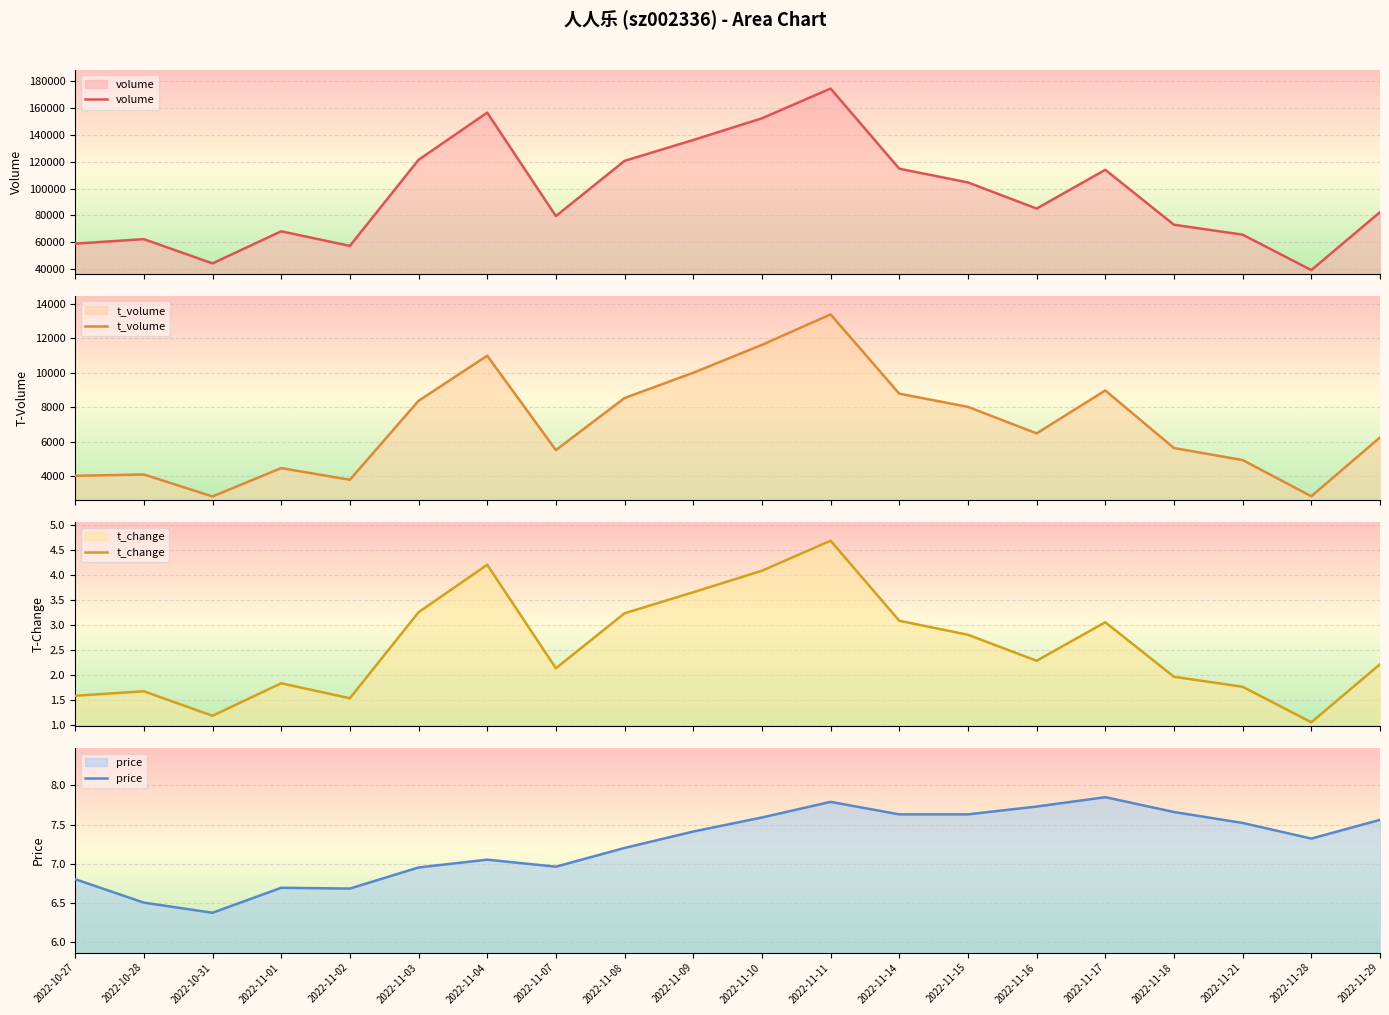

What is the label of the 16th point from the right?

2022-11-02